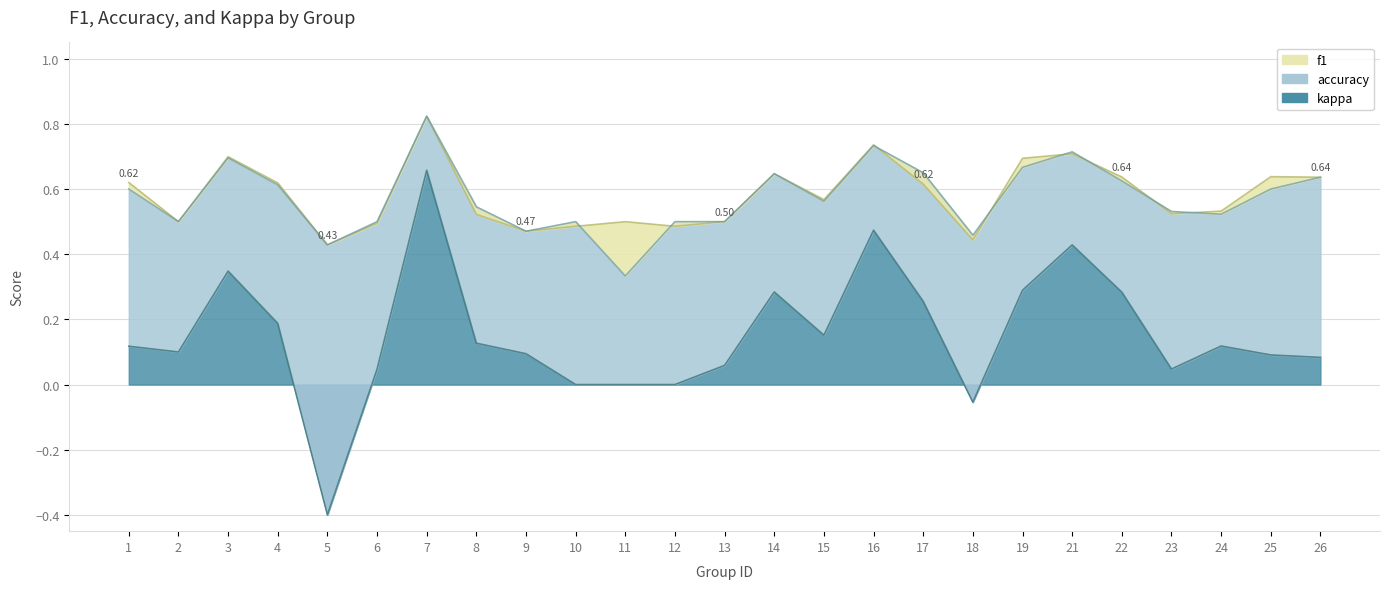

What value does the accuracy series have at 15?

0.6